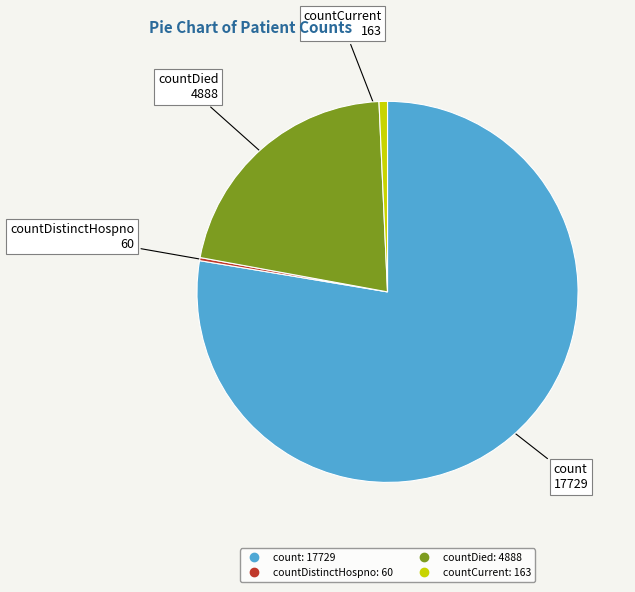

Is there any slice that represents more than half of the pie?

Yes